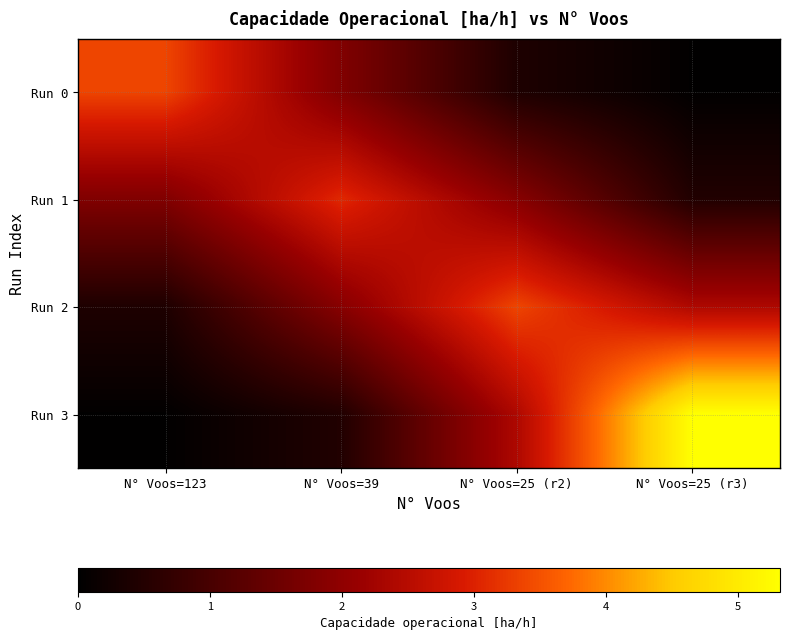

Reading left to right, extract all data points from this chart.

Run 0: N° Voos=123=3.4	N° Voos=39=1.8	N° Voos=25 (r2)=0.4	N° Voos=25 (r3)=0.0
Run 1: N° Voos=123=1.8	N° Voos=39=3.1	N° Voos=25 (r2)=1.9	N° Voos=25 (r3)=0.5
Run 2: N° Voos=123=0.4	N° Voos=39=1.9	N° Voos=25 (r2)=3.4	N° Voos=25 (r3)=2.4
Run 3: N° Voos=123=0.0	N° Voos=39=0.5	N° Voos=25 (r2)=2.4	N° Voos=25 (r3)=5.3